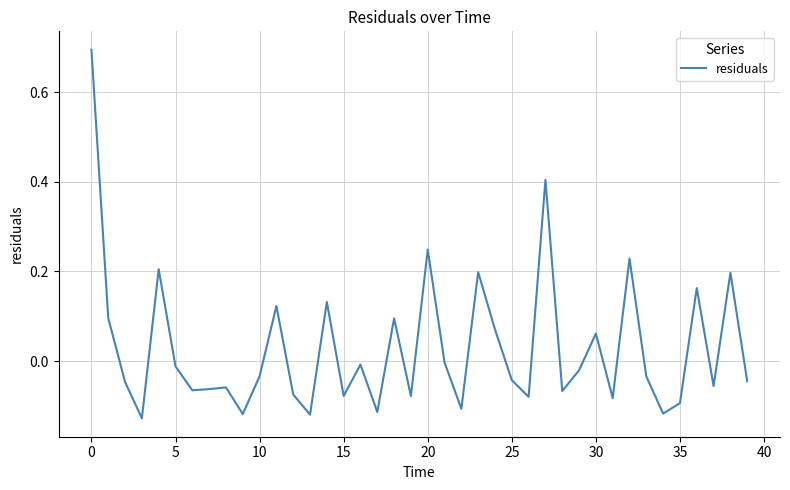

What is the difference between the maximum and minimum values?

0.8